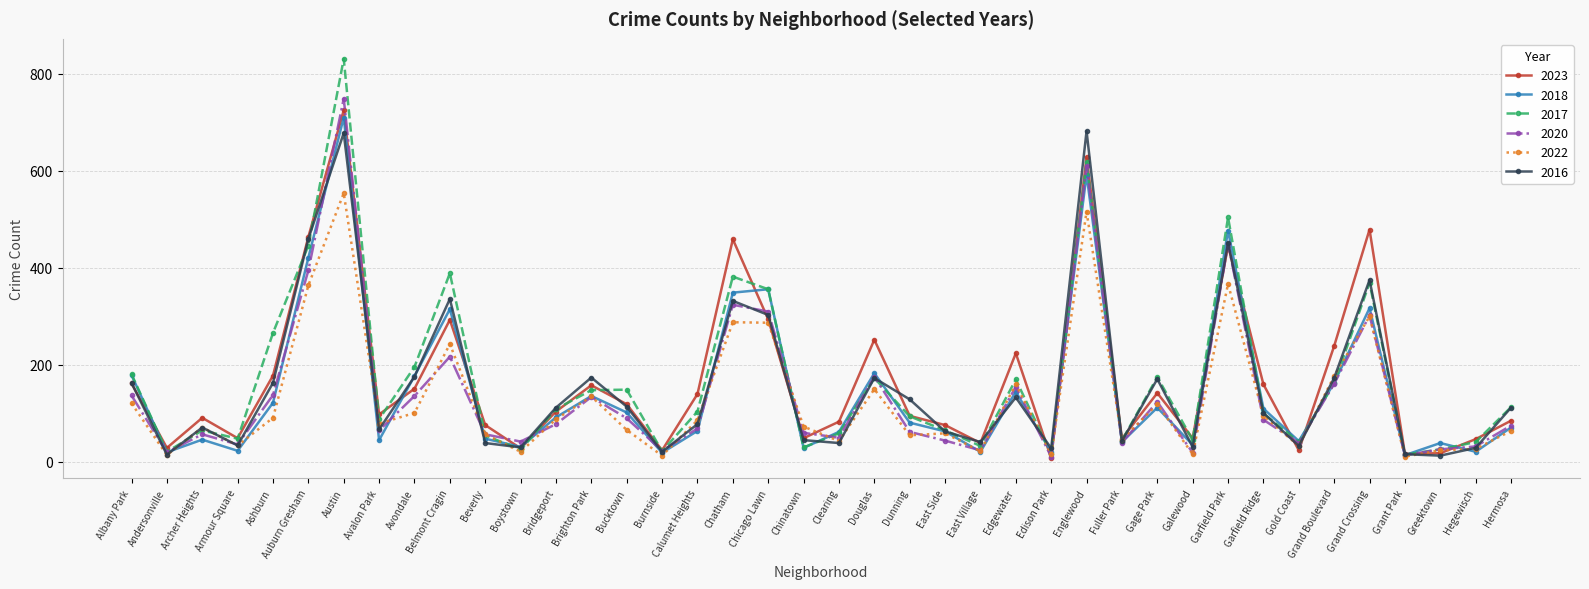

Is it true that 2023 equals 261 at Albany Park?

False